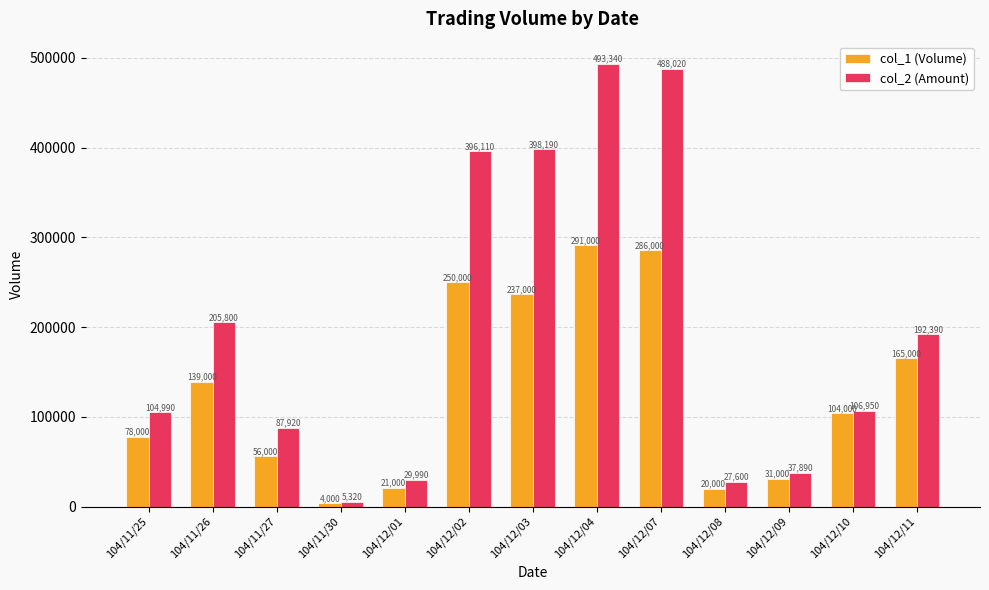

What is the label of the 11th bar from the left?

104/12/09